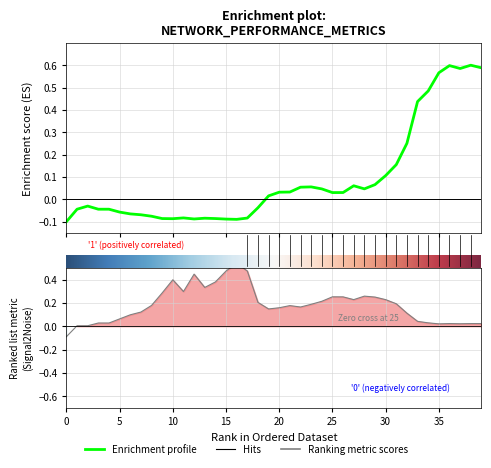

What is the difference between the highest and lowest values at 39?

0.6